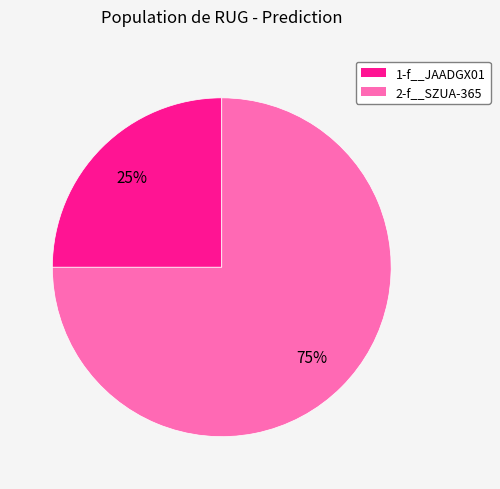

How many segments does this pie chart have?

2